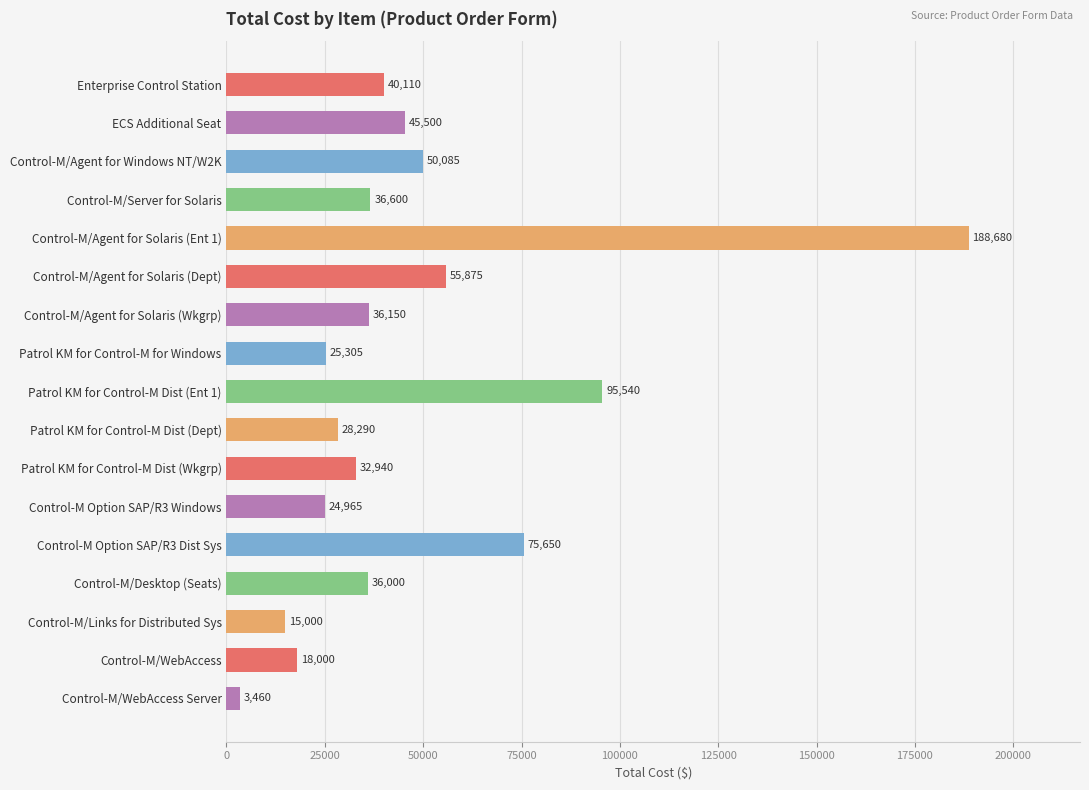

Reading top to bottom, list all the values displayed in this chart.

40110	45500	50085	36600	188680	55875	36150	25305	95540	28290	32940	24965	75650	36000	15000	18000	3460